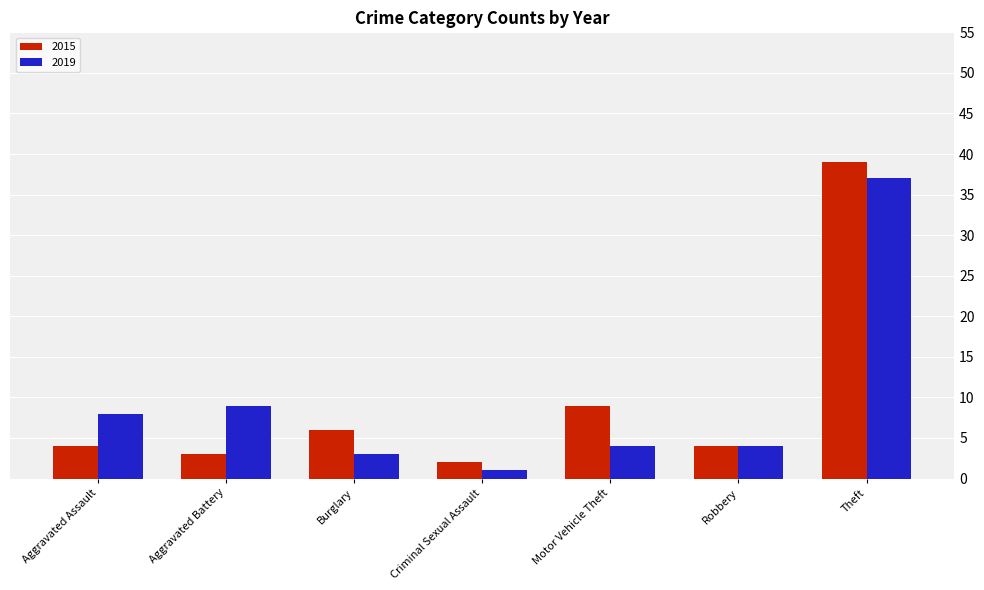

How many bars are there in each group?

2